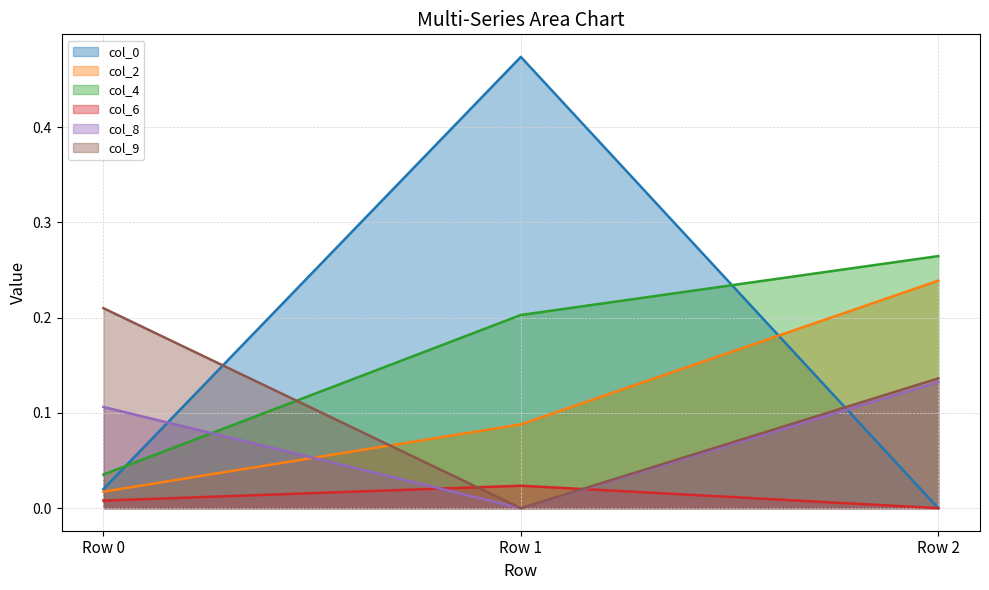

Rank the series at Row 2 from lowest to highest value.

col_0, col_6, col_8, col_9, col_2, col_4